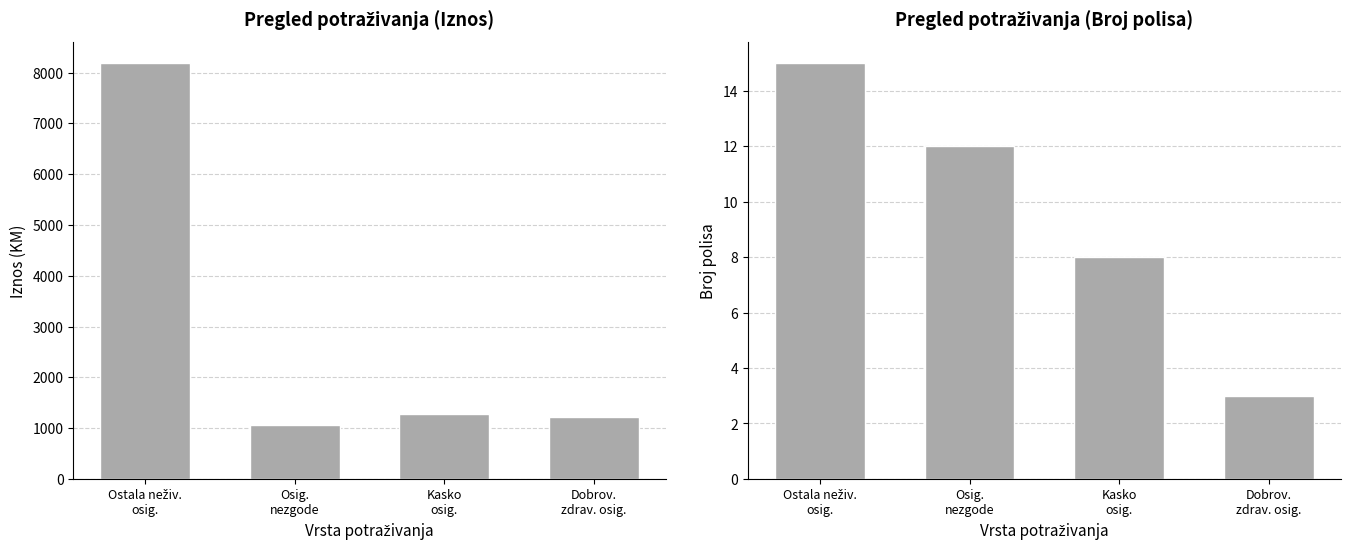

Which series has the largest range (max minus min)?

Iznos (KM)